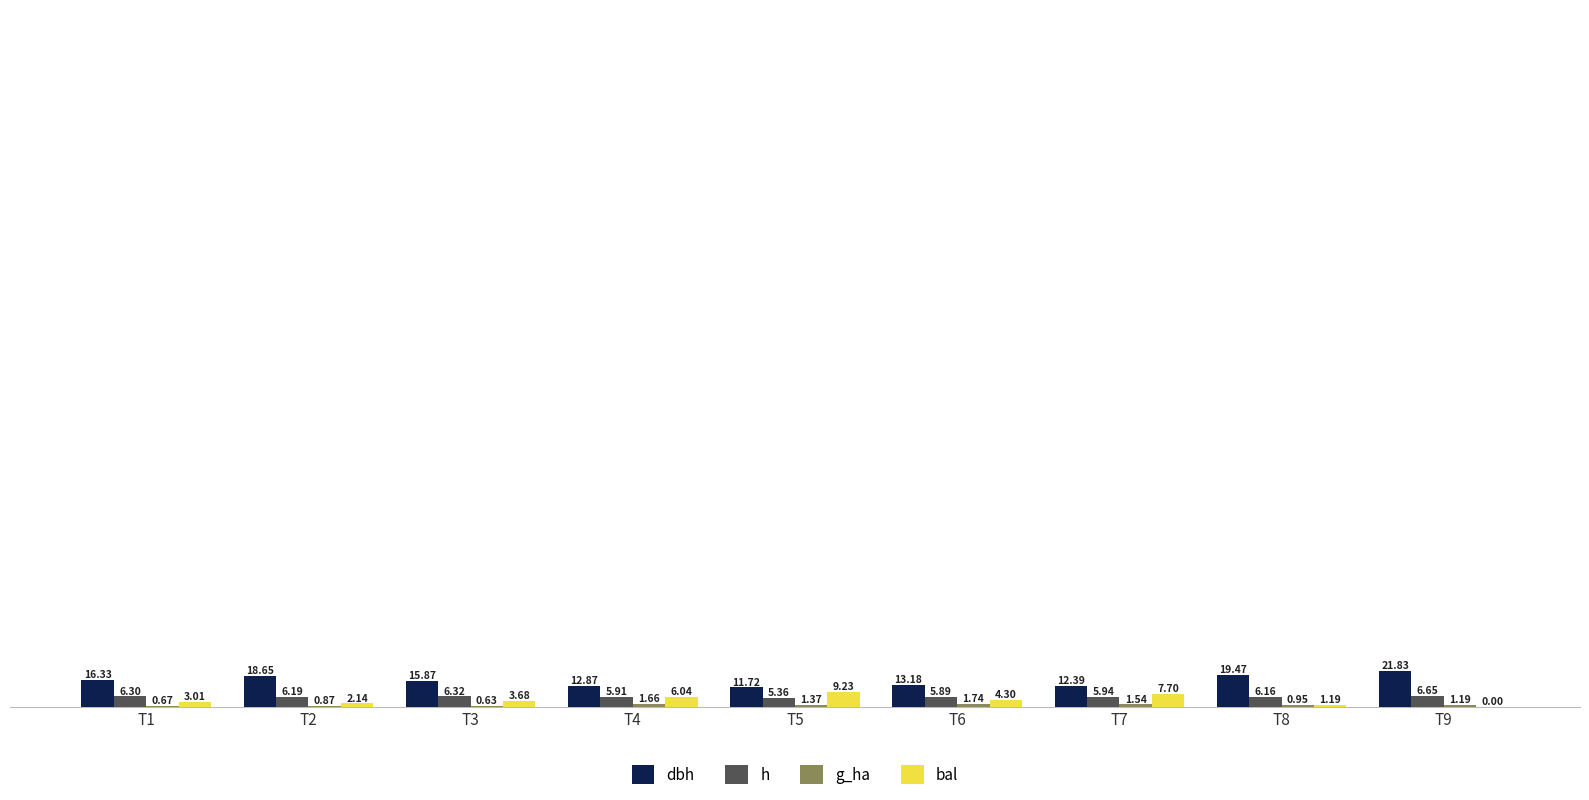

What is the sum of all dbh values?

142.3